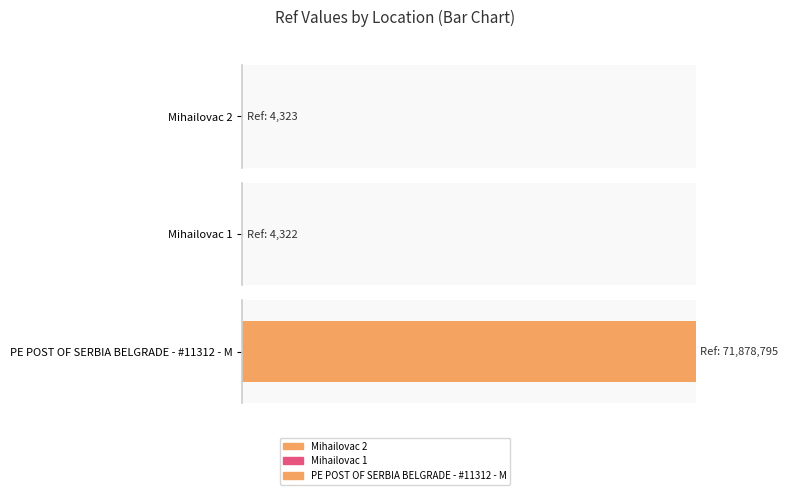

What position from the right is Mihailovac 2?

3